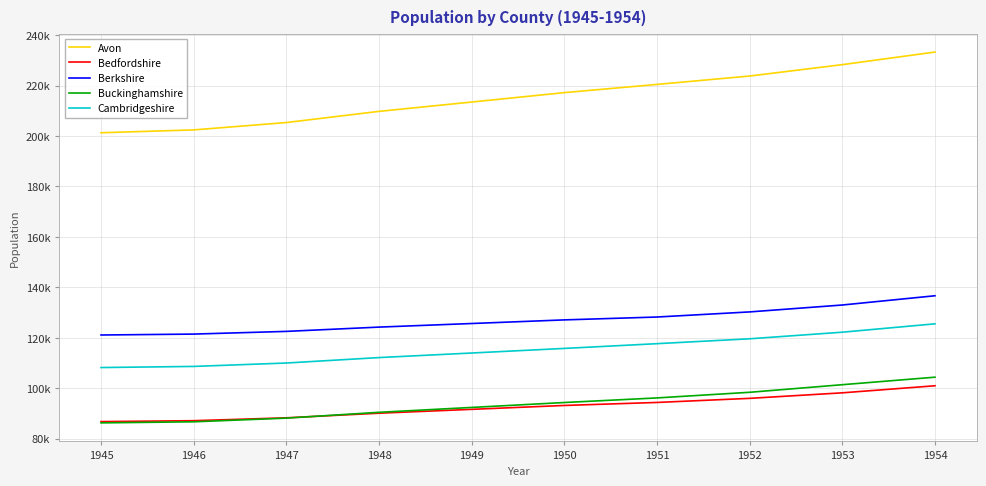

True or false: Avon and Cambridgeshire cross at least once.

False